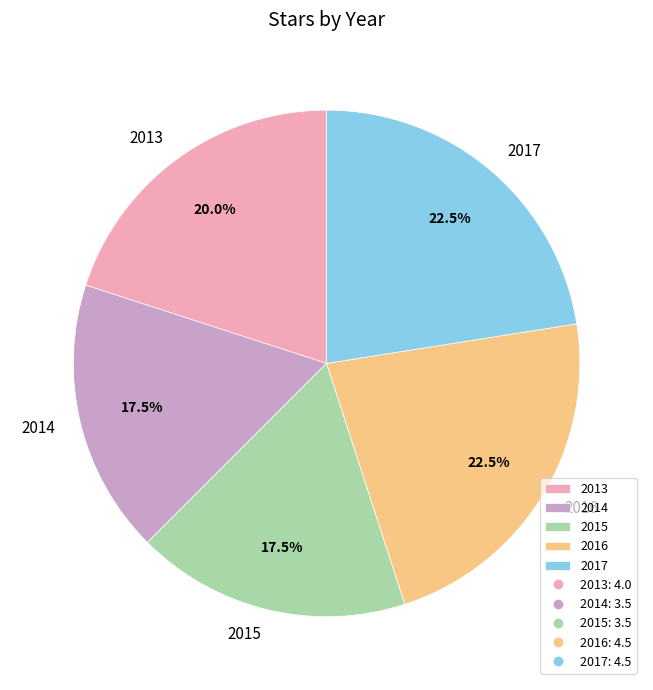

Between 2014 and 2013, which is larger?

2013